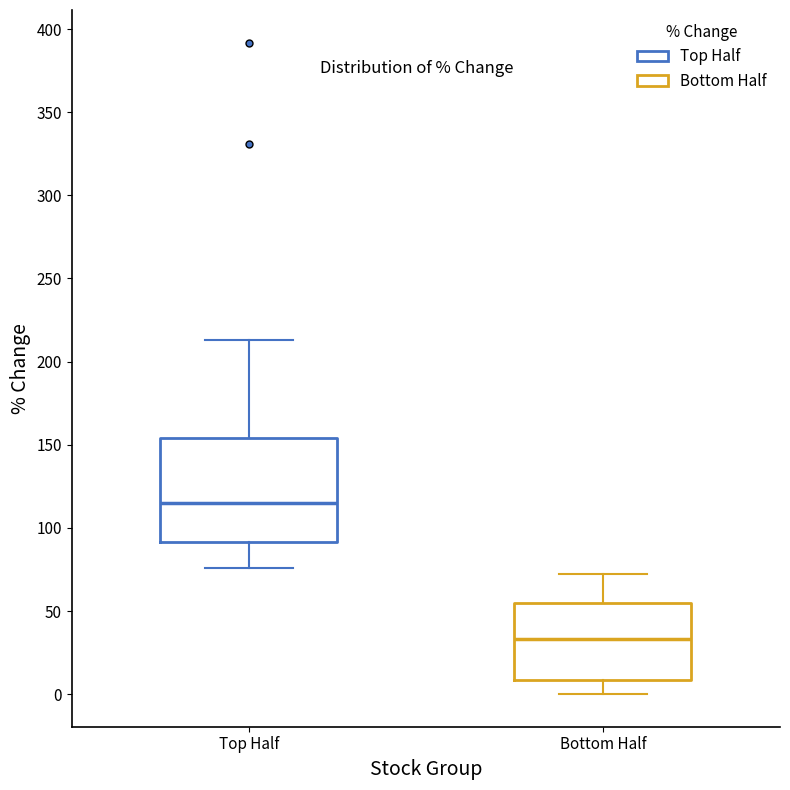

Where does the median line of the box for Bottom Half sit on the y-axis? The values are not printed on the chart, so give them approximately, as read against the axis.

35